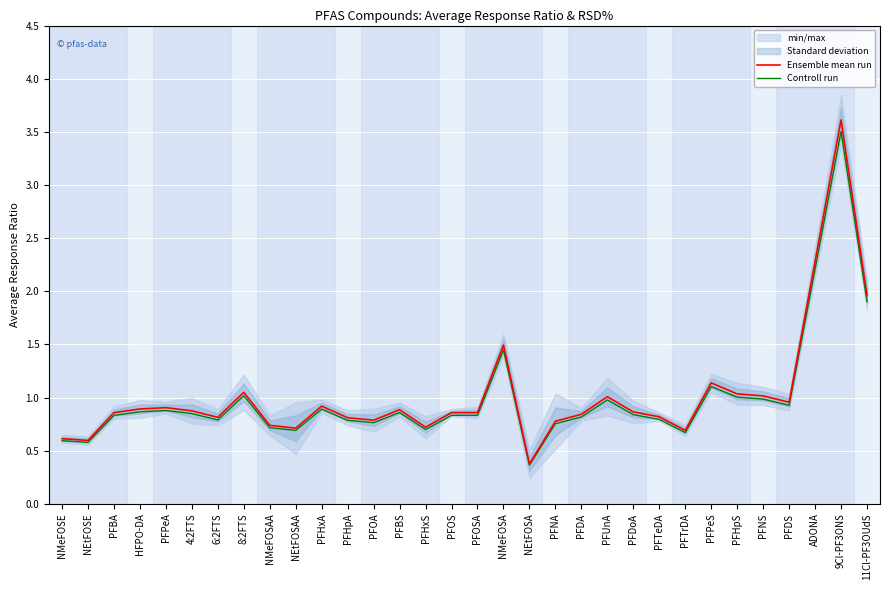

At which category does Controll run reach its first local valley?

NEtFOSE